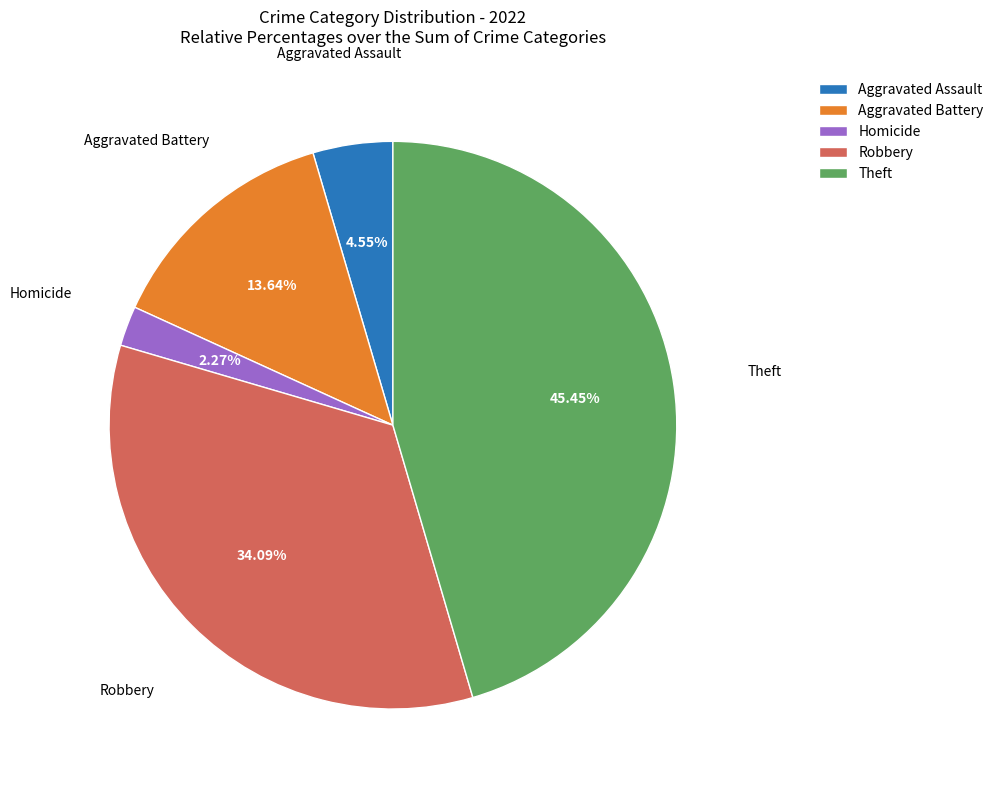

Does any single category account for the majority?

No